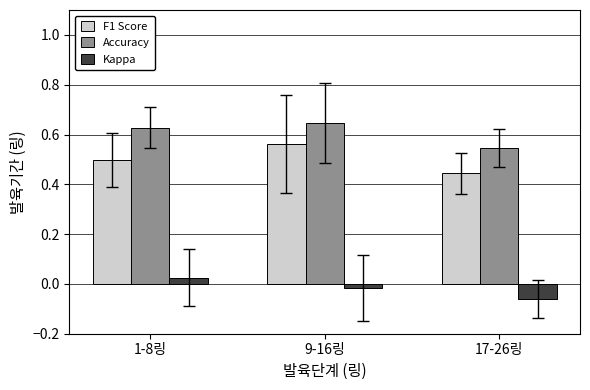

List the series in order of their overall mean, lowest first.

Kappa, F1 Score, Accuracy